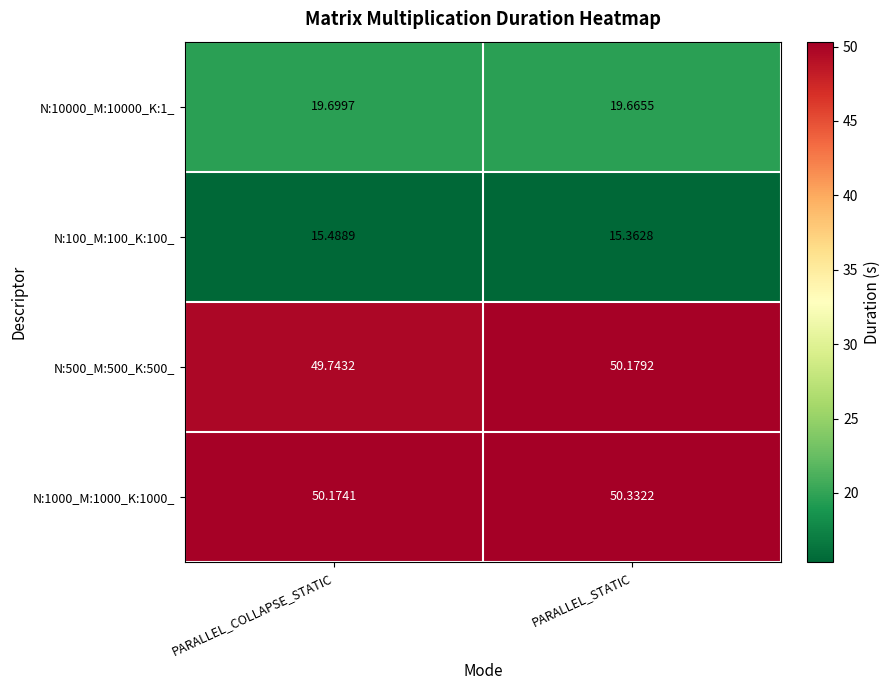

At which category is the sum across all series the highest?

PARALLEL_STATIC